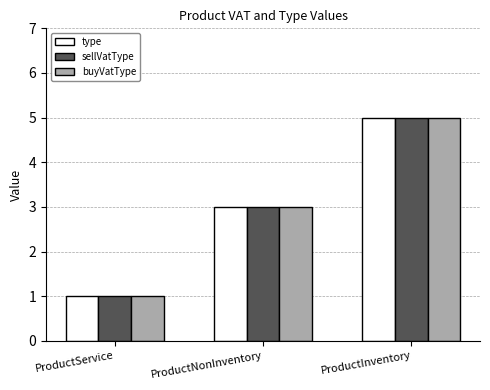

What is the average value of the sellVatType series?

3